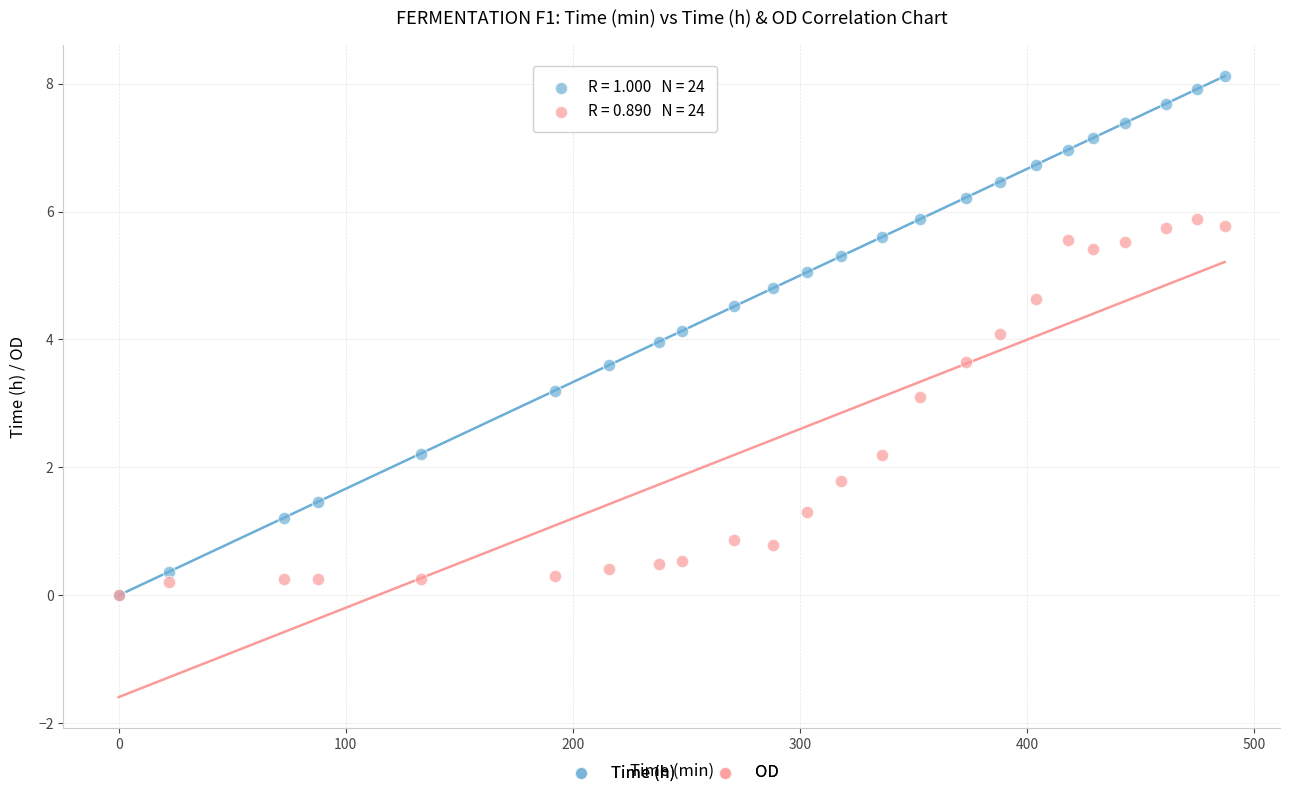

What are all the series names shown in the legend?

Time (h), OD